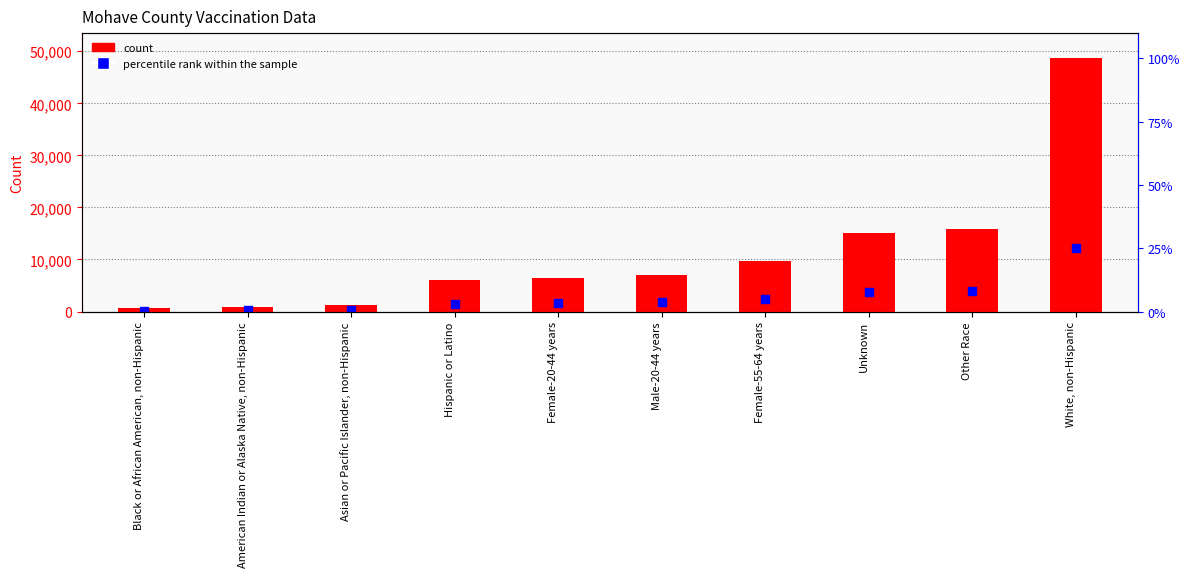

Which series has the largest total across all categories?

count